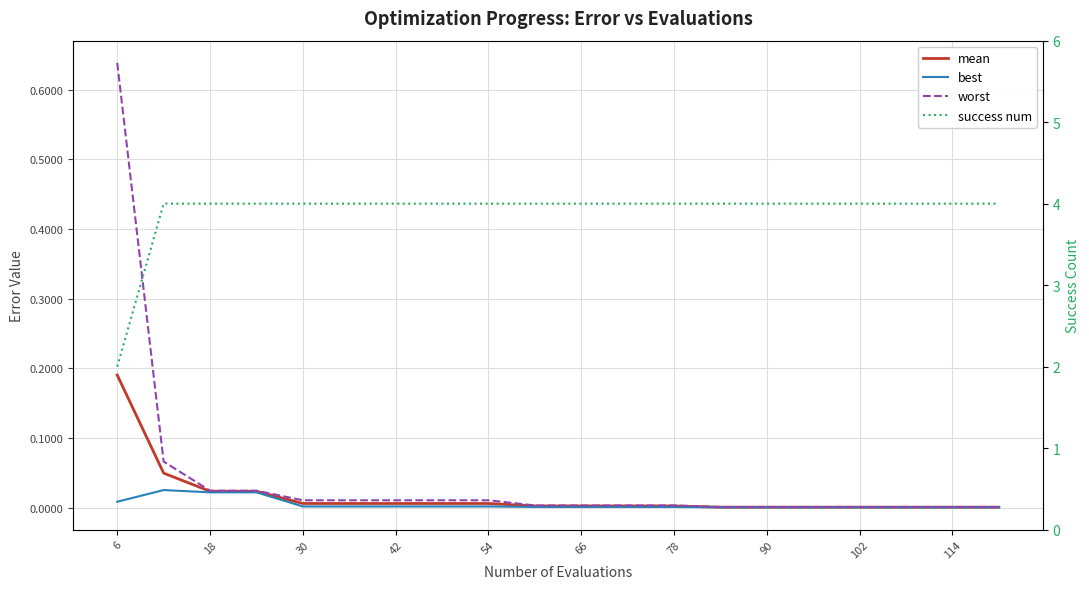

True or false: worst and mean cross at least once.

False